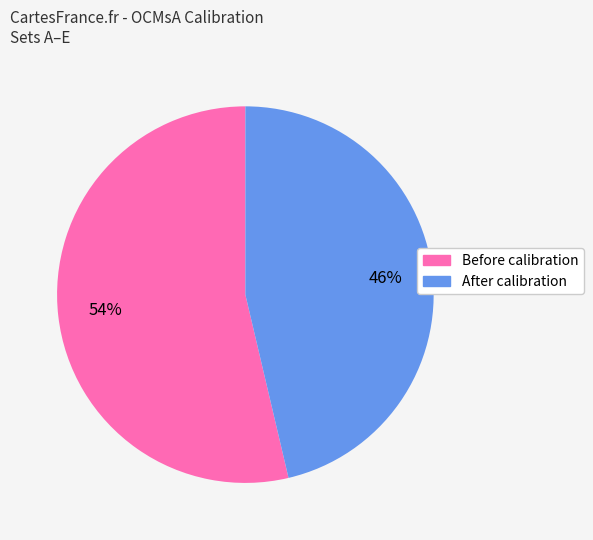

Is there a majority slice in this chart?

Yes